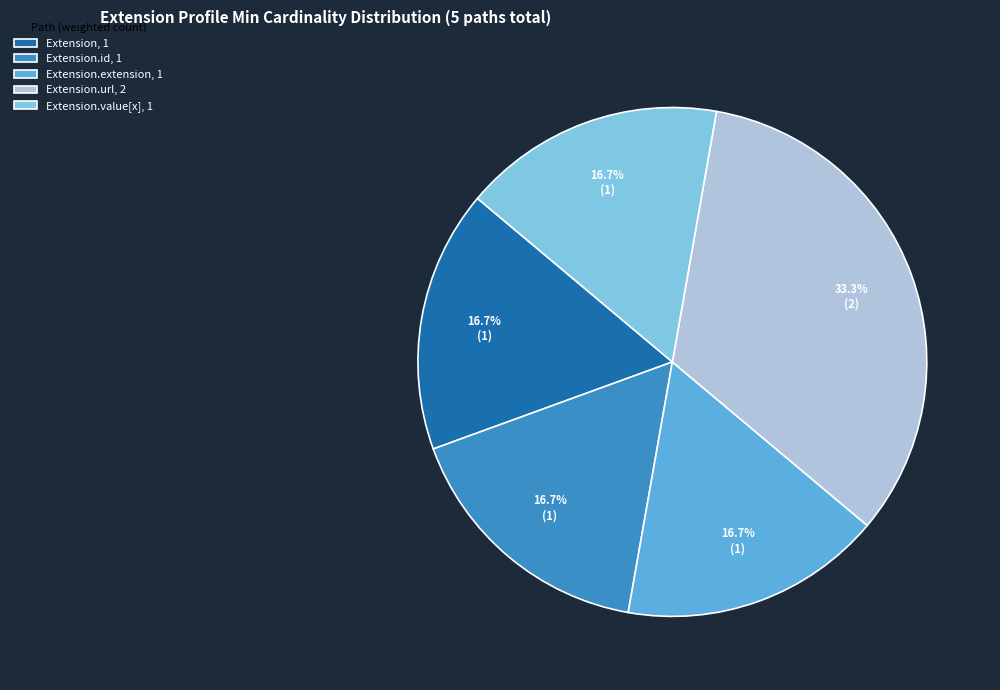

What portion of the pie excludes Extension.value[x], 1?

83.3%